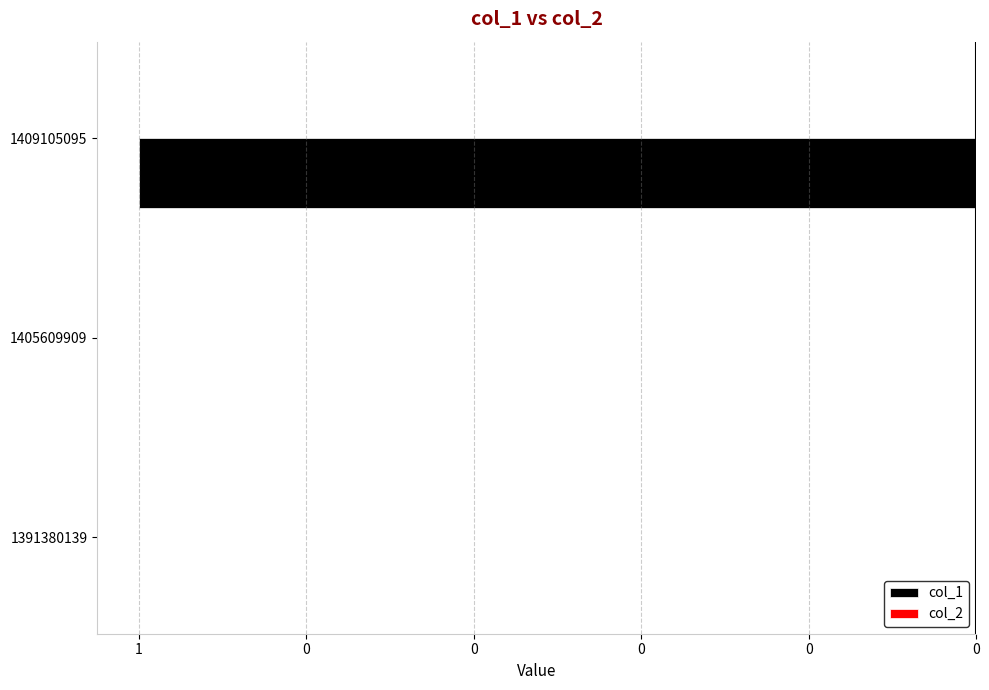

Are the bars horizontal?

Yes